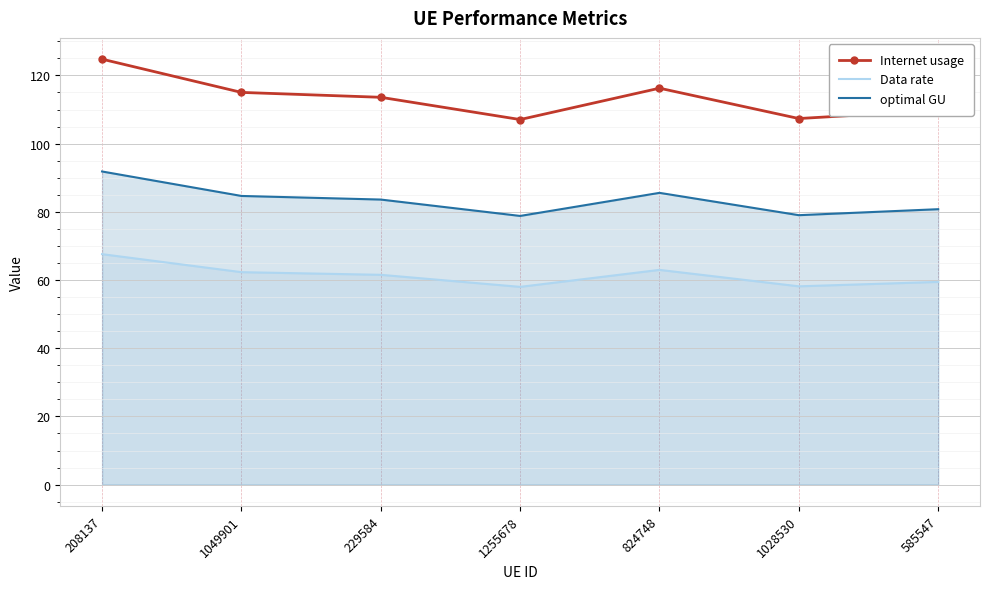

What is the label of the 4th point from the left?

1255678